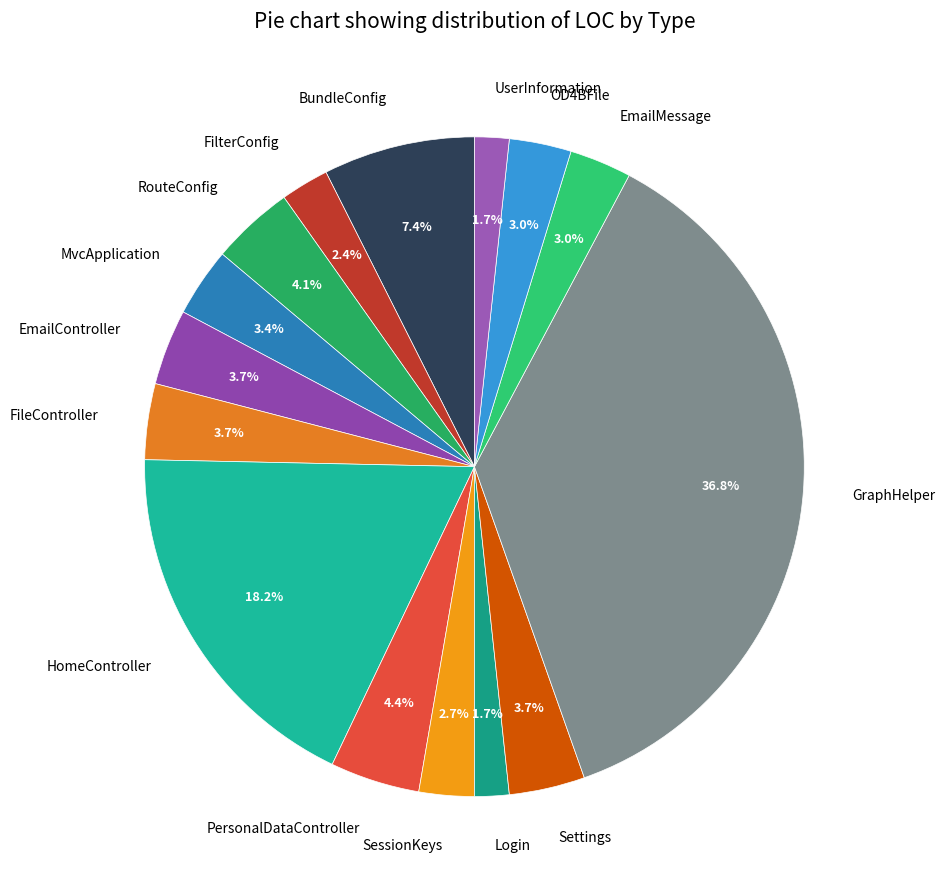

What percentage is the Login slice, to the nearest percent?

2%